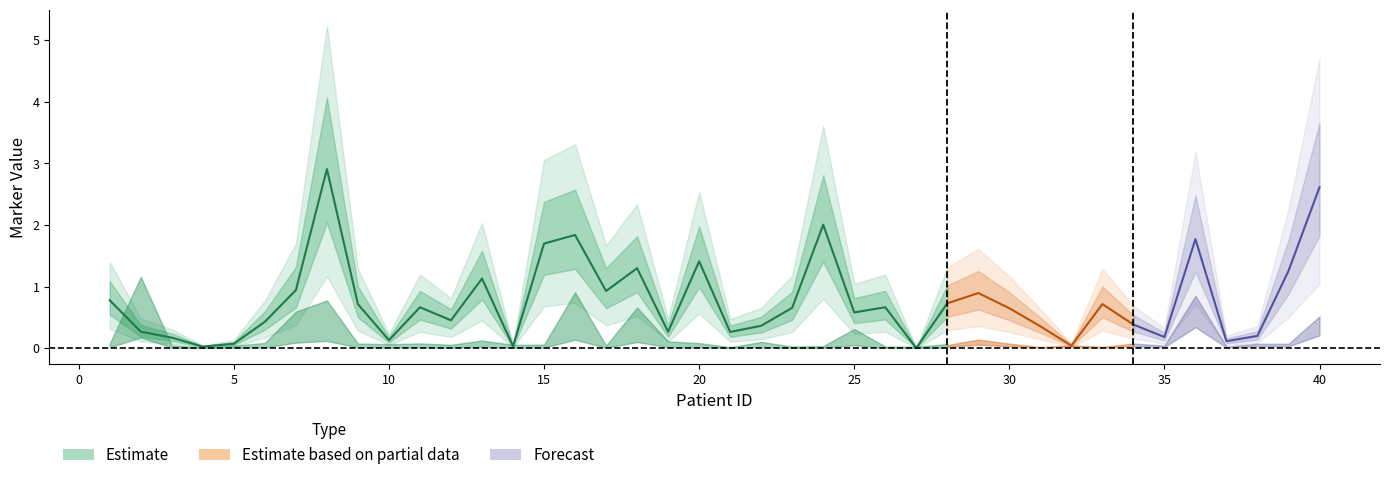

What is the average value of the marker series?

0.8